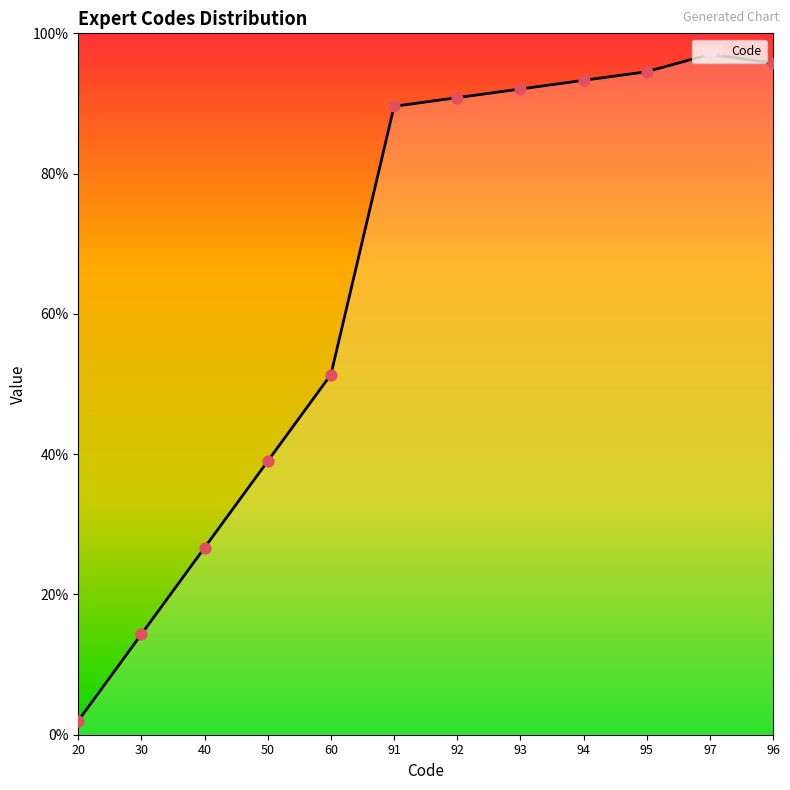

What is the change in value from 92 to 95?

+3.7